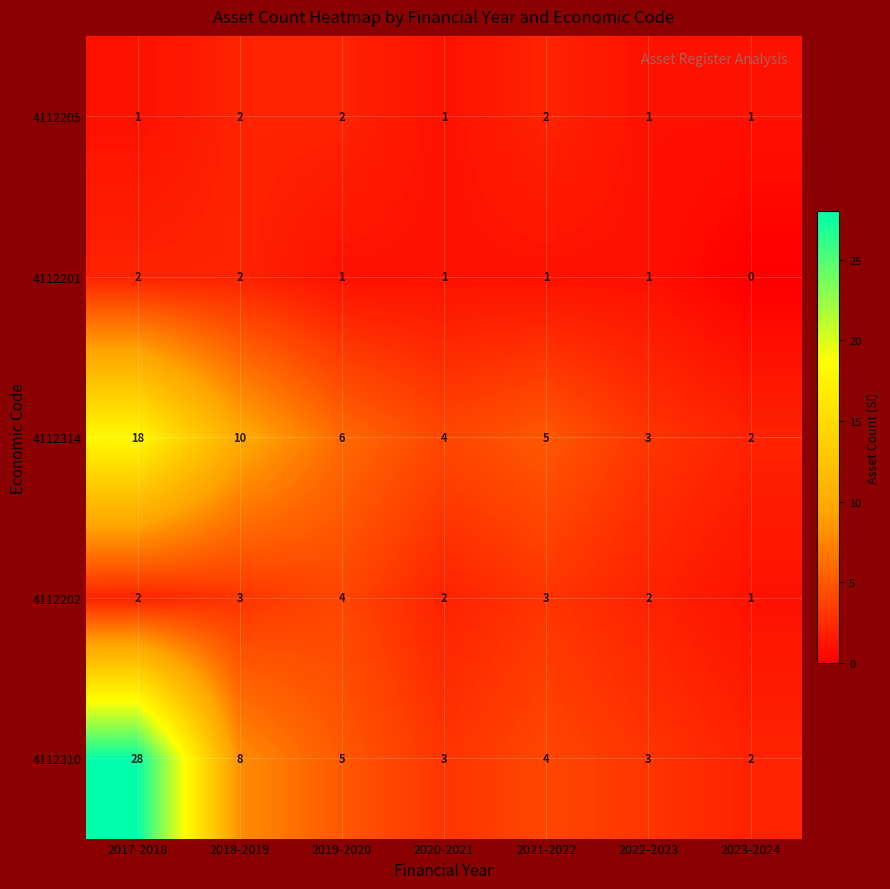

True or false: 4112205 has a value of 0 at 2020-2021.

False